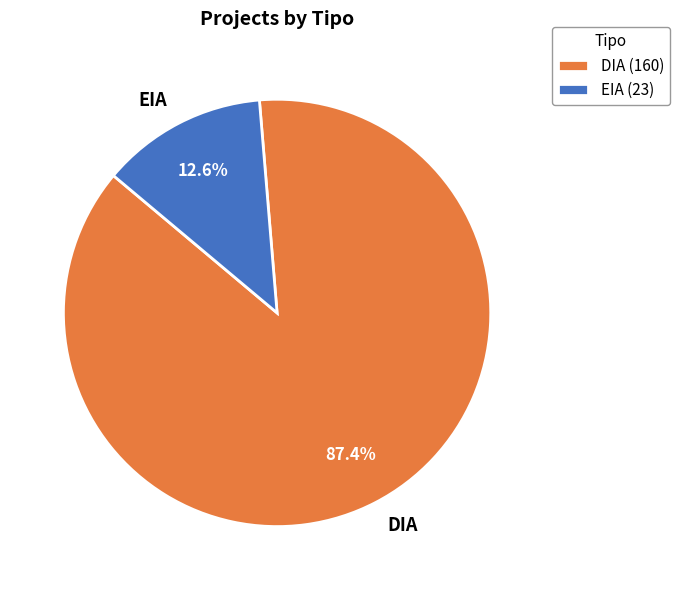

What percentage is the DIA slice, to the nearest percent?

87%